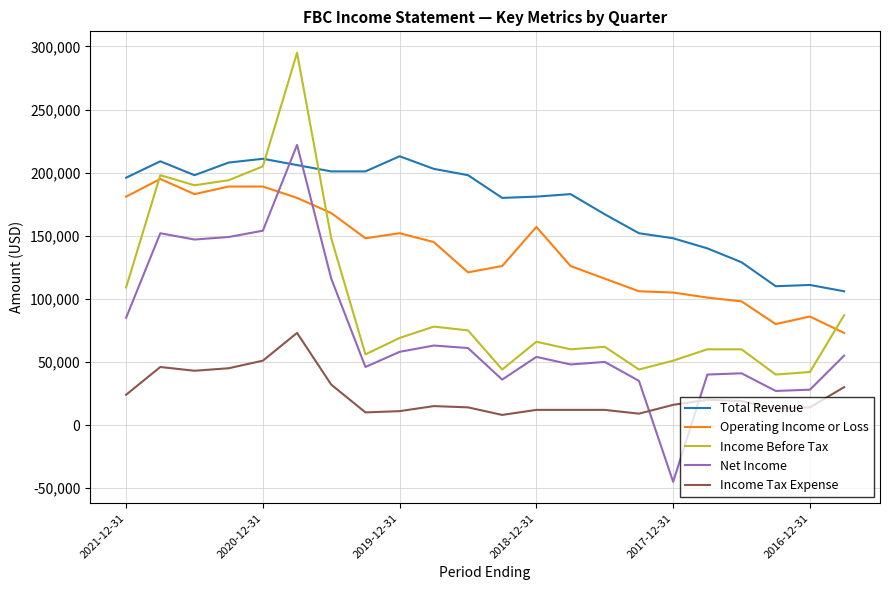

Rank the series by their average value, from highest to lowest.

Total Revenue, Operating Income or Loss, Income Before Tax, Net Income, Income Tax Expense